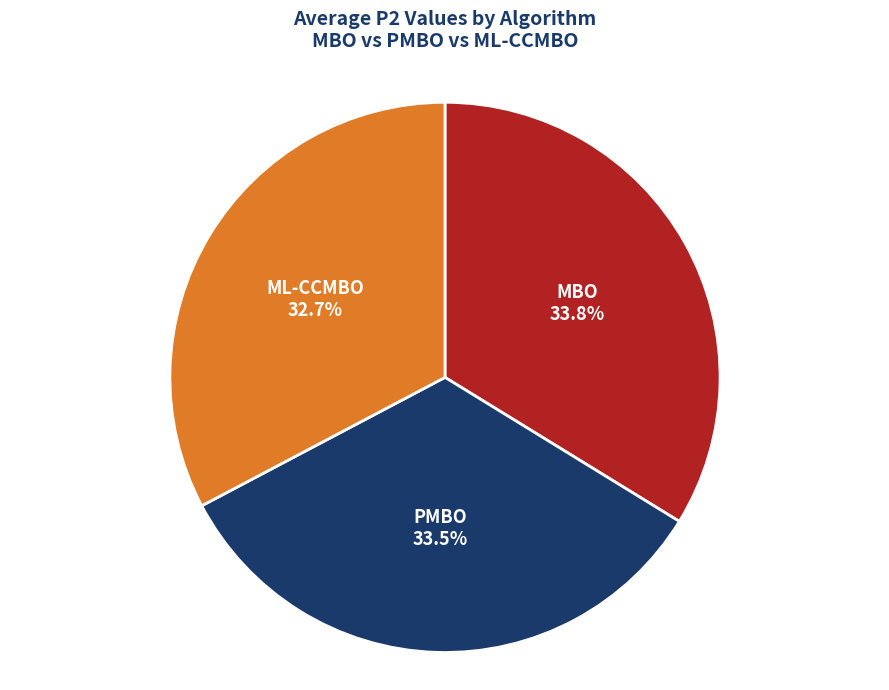

Which slice is the smallest?

ML-CCMBO